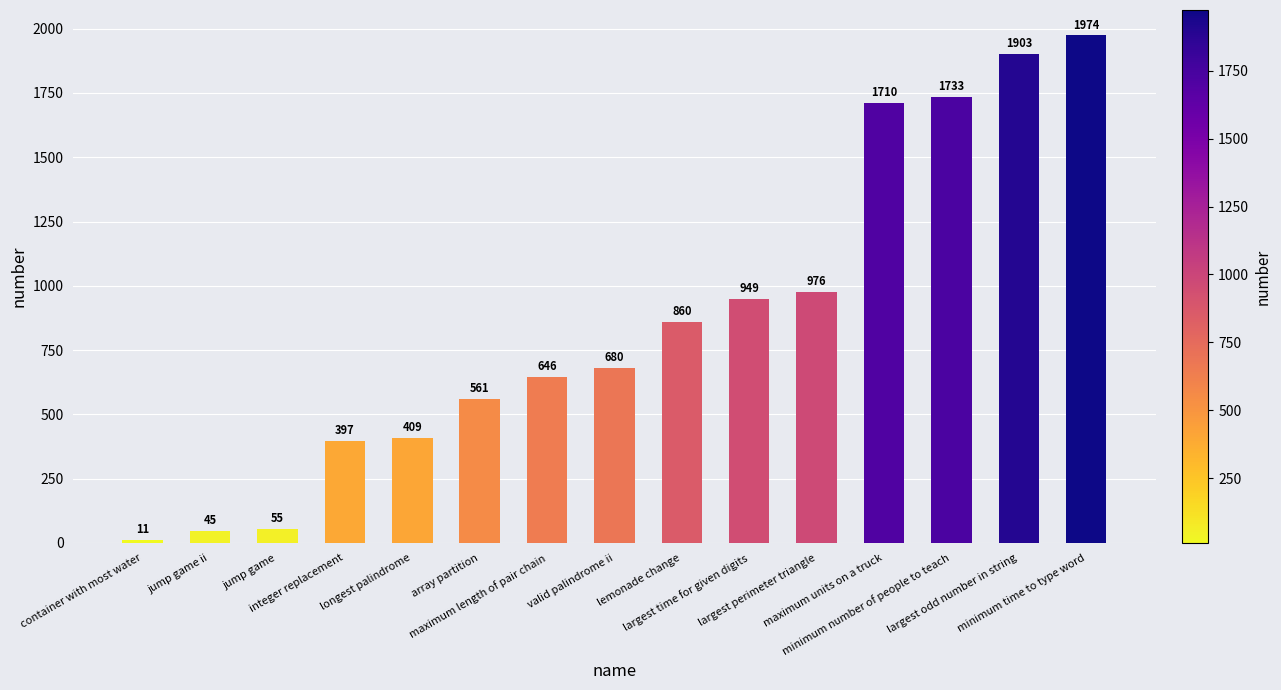

What is the minimum value shown in the chart?

11